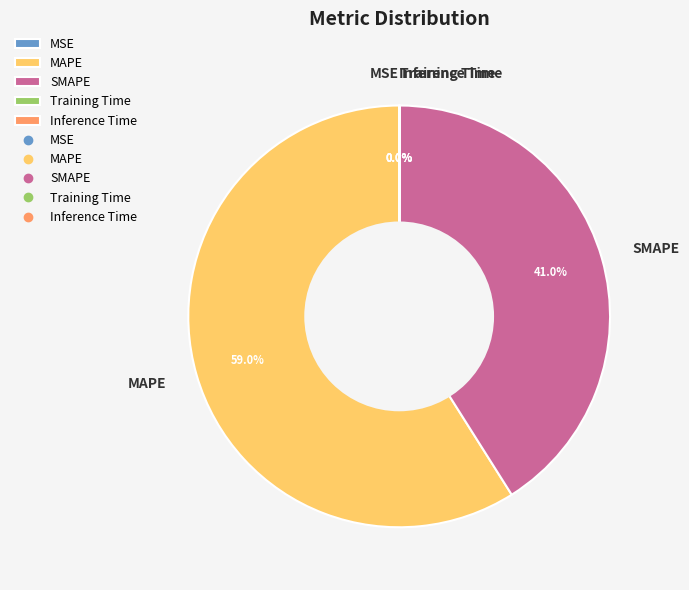

Which category has the biggest portion of the pie?

MAPE